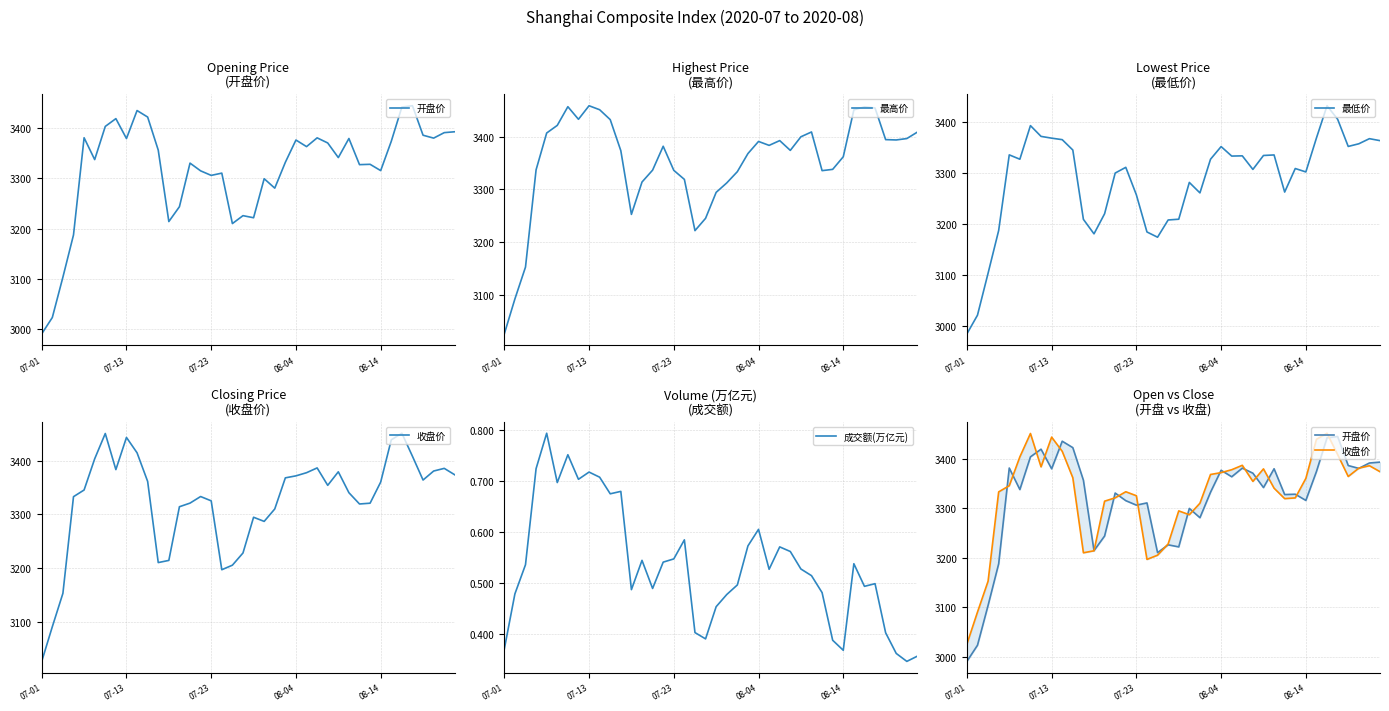

What position from the right is 7?

33